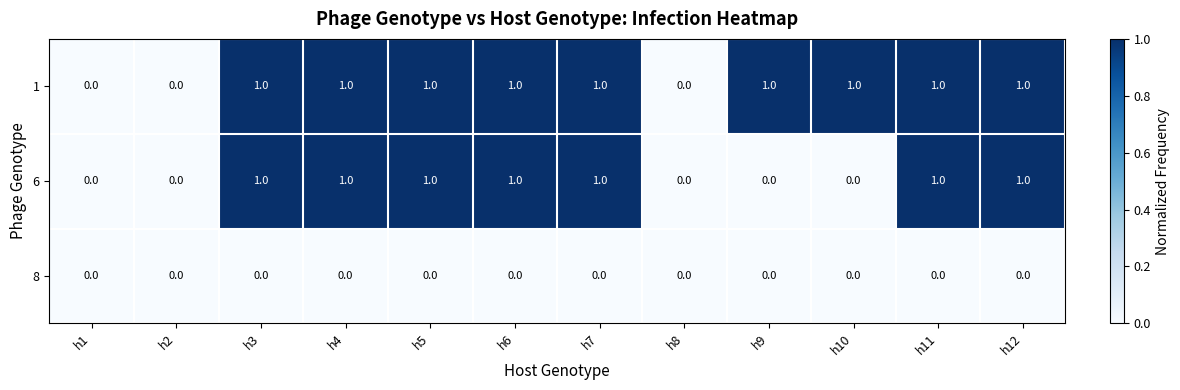

Which series has the largest total across all categories?

1